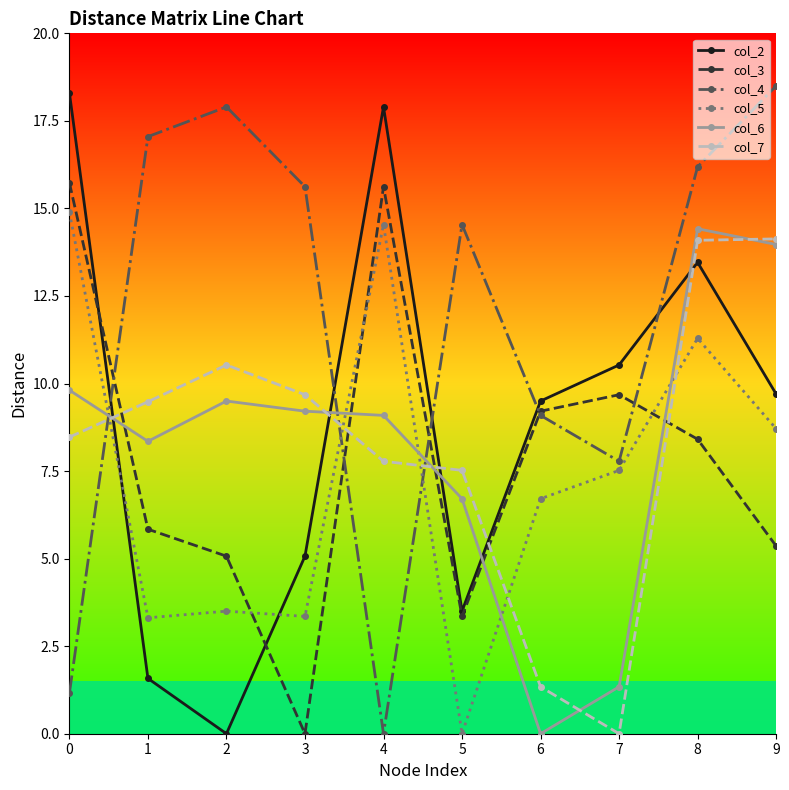

How many intersections are there between col_7 and col_4?

3